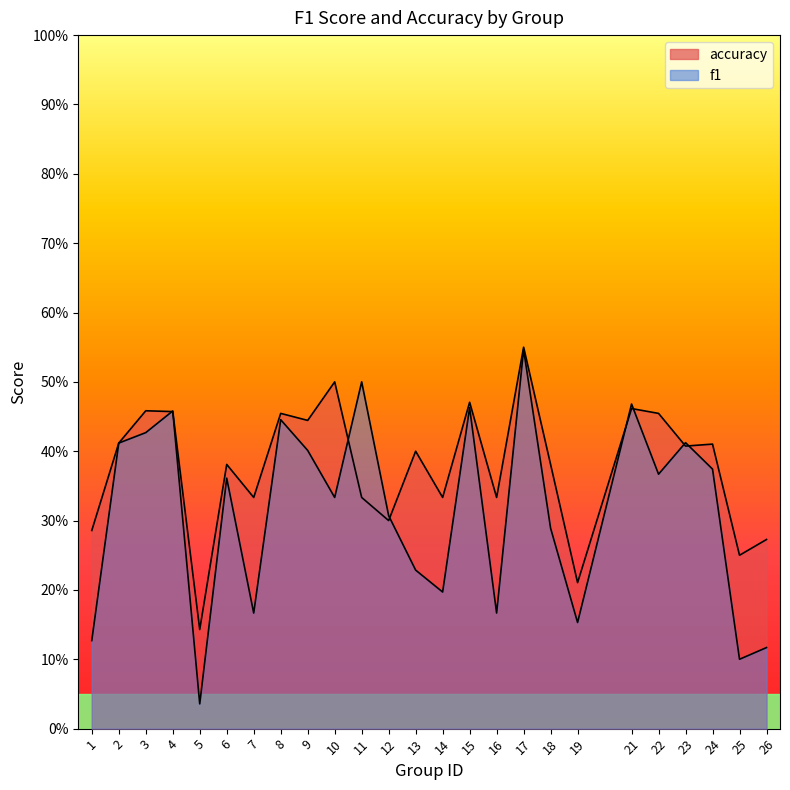

What is the sum of all accuracy values?

9.4